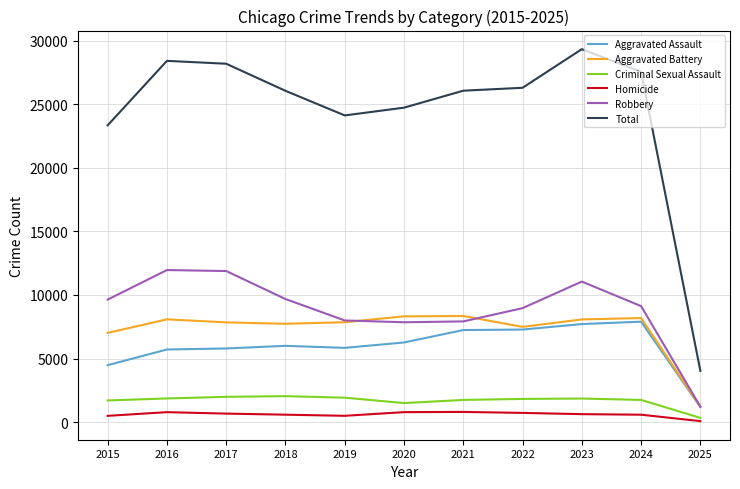

What is the minimum value for Robbery?

1218